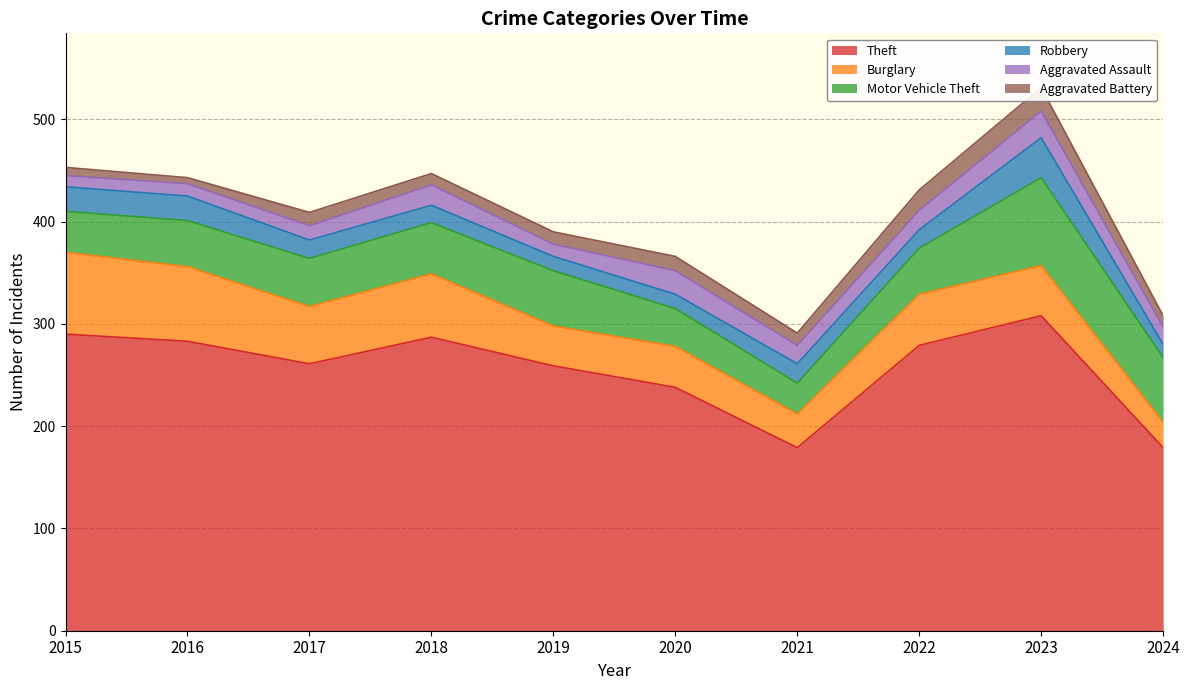

True or false: Aggravated Assault has a value of 9 at 2022.

False